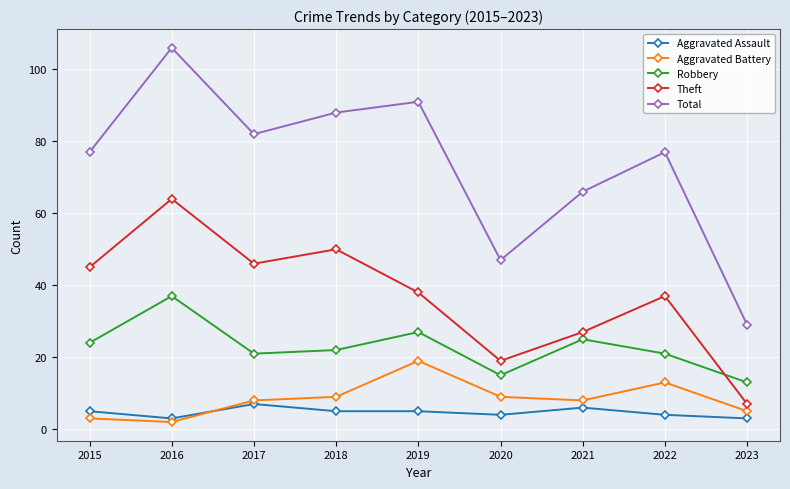

Which series has the largest total across all categories?

Total